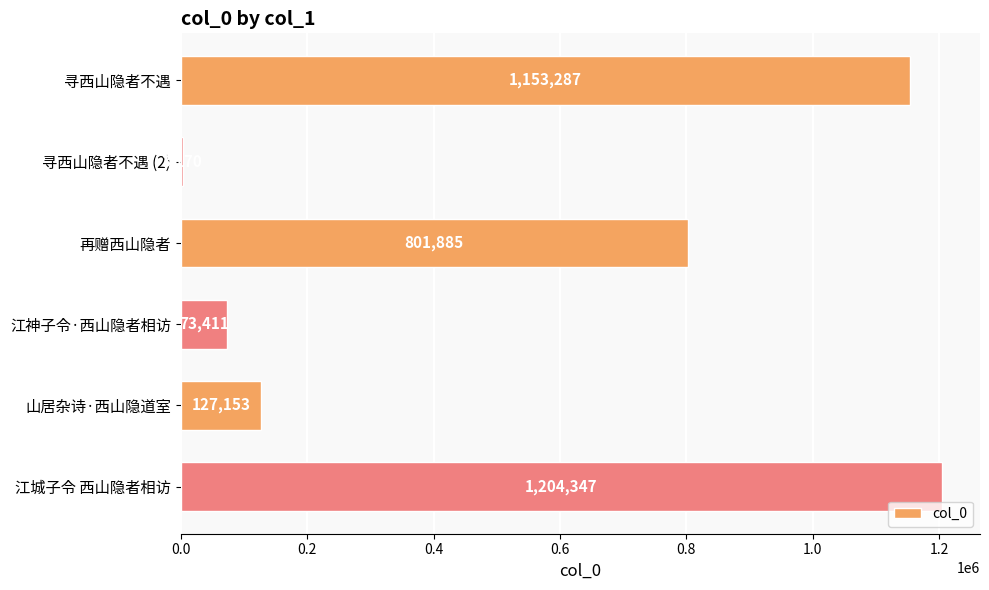

What is the change in value from 寻西山隐者不遇 to 江城子令 西山隐者相访?

+51060